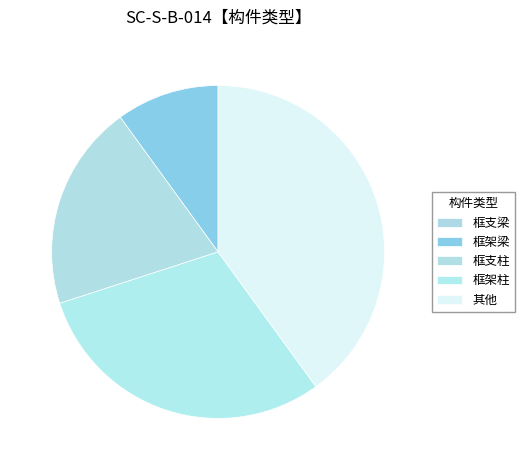

Is 框架柱 the majority of the pie?

No